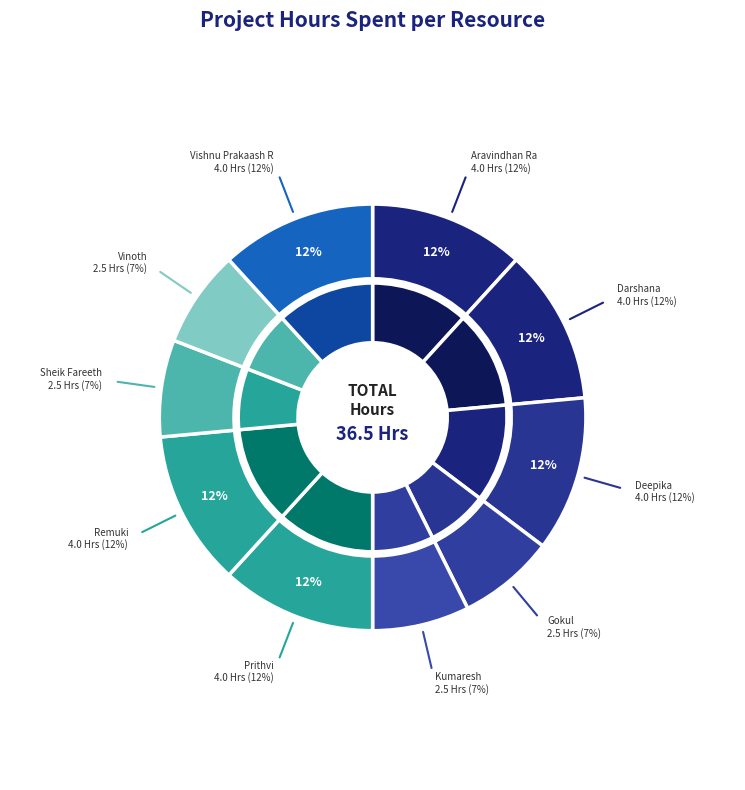

What is the smallest slice in the pie chart?

Gokul